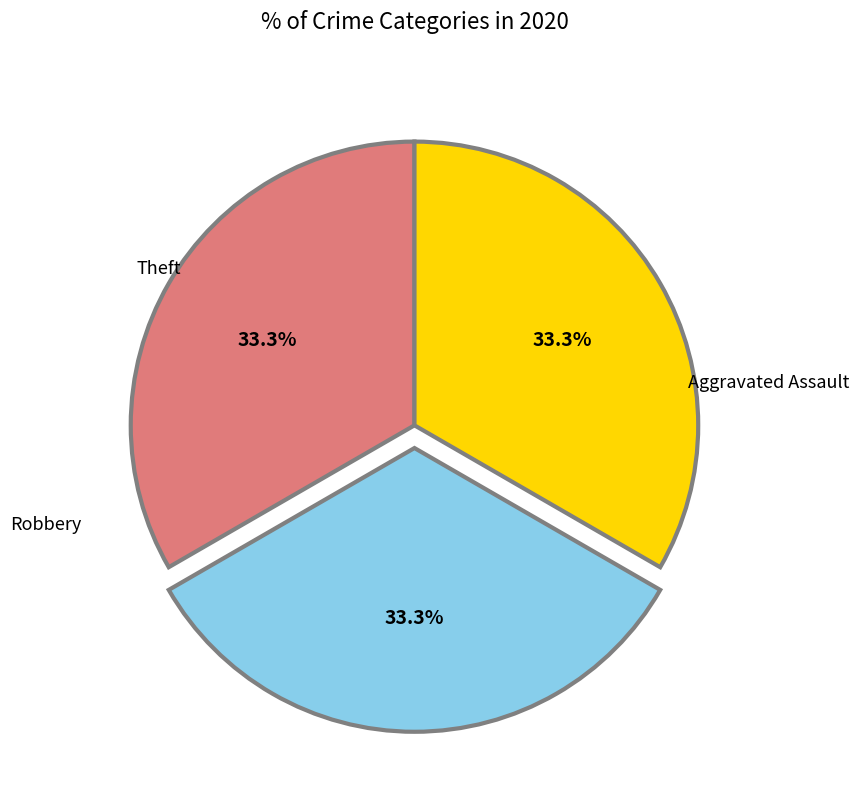

Does any single category account for the majority?

No